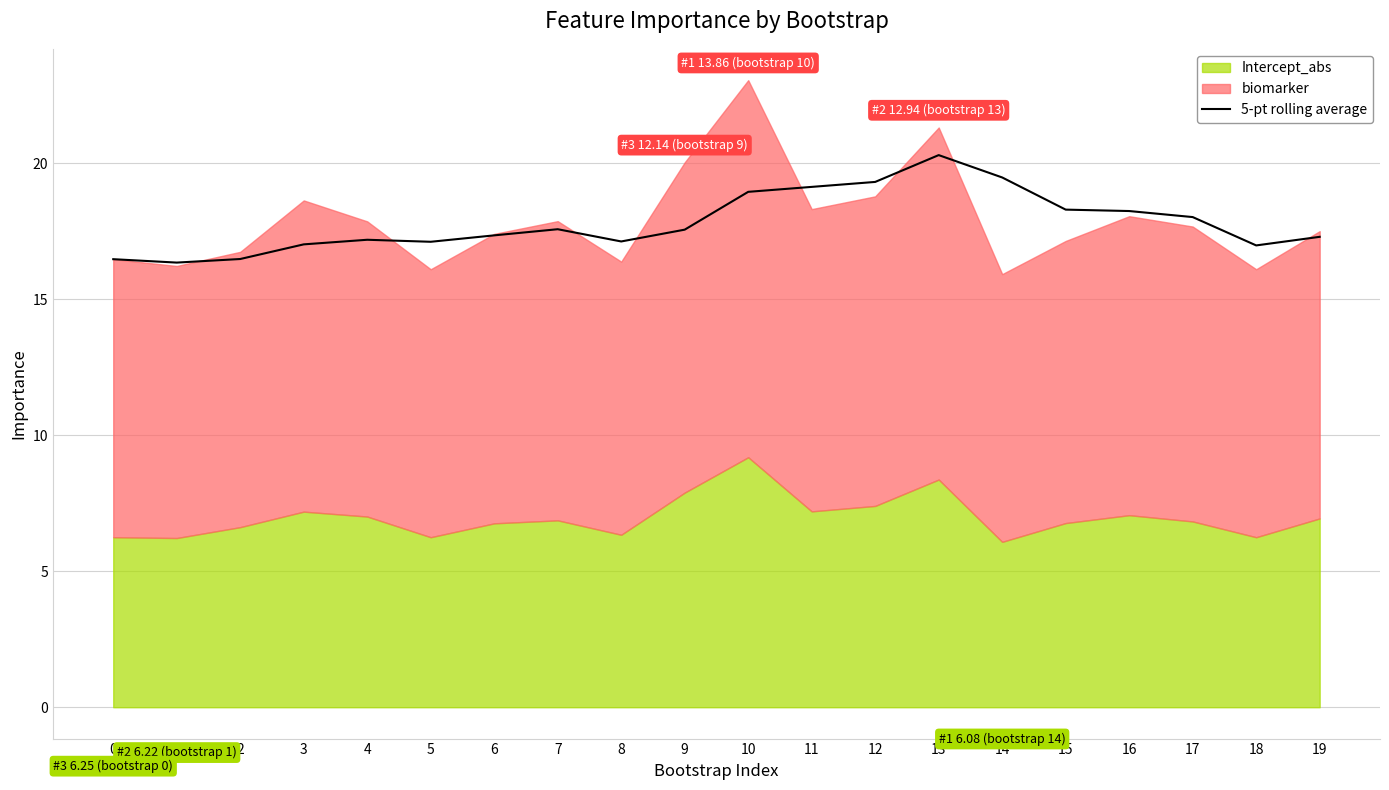

What is the difference between the maximum and minimum values?

4.0